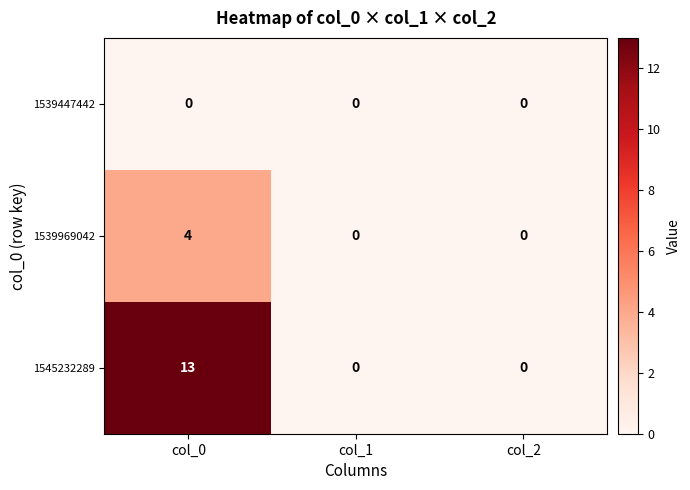

What is the maximum value for 1545232289?

13